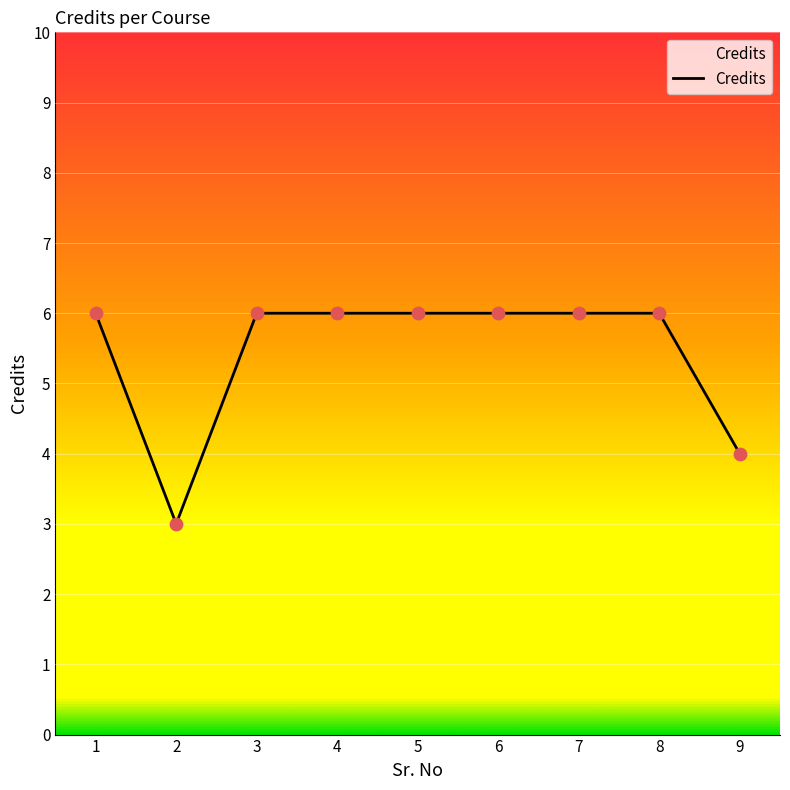

Which has a higher value, 2 or 5?

5